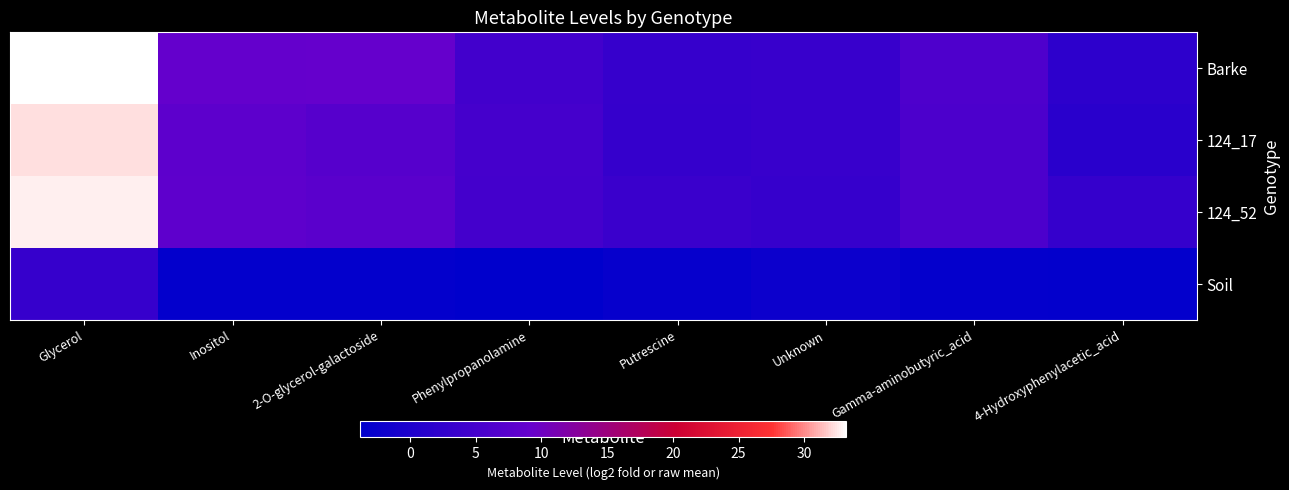

Which series has the largest total across all categories?

Barke